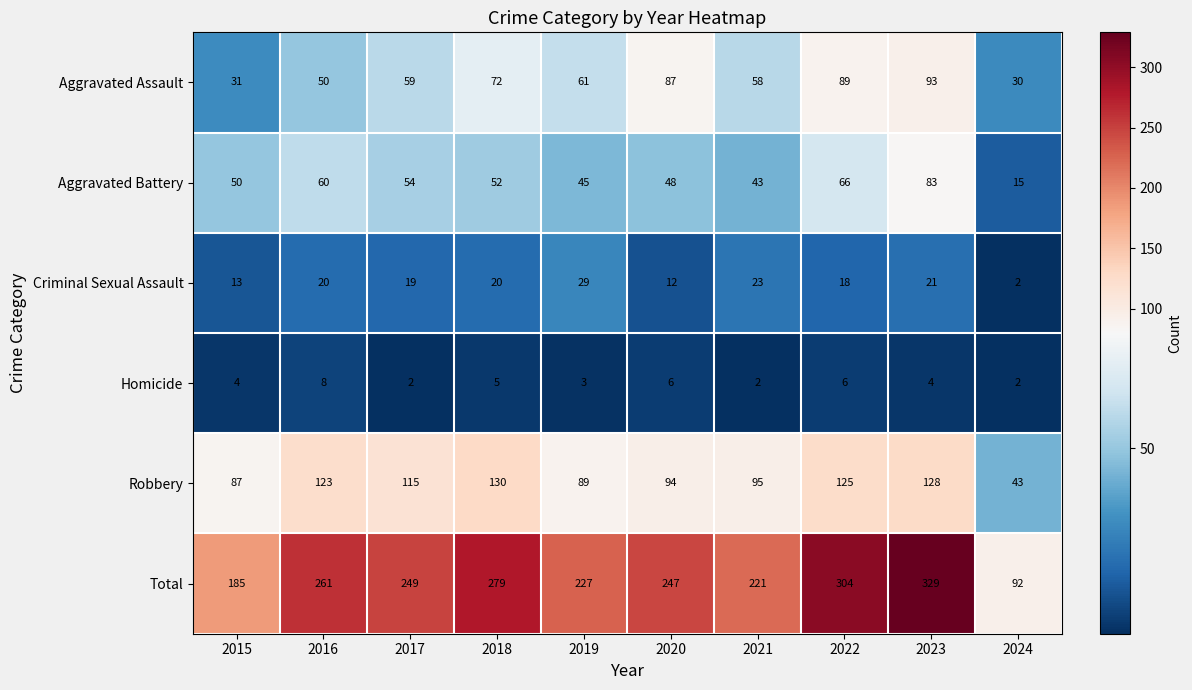

List the labels in order of Aggravated Assault value, largest first.

2023, 2022, 2020, 2018, 2019, 2017, 2021, 2016, 2015, 2024